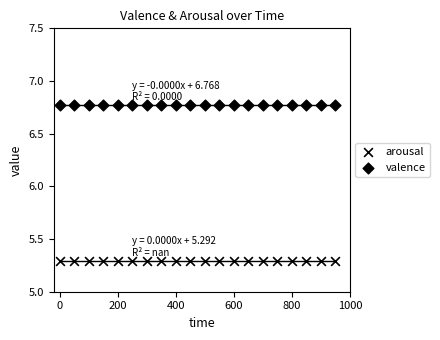

How many data points are displayed?

40